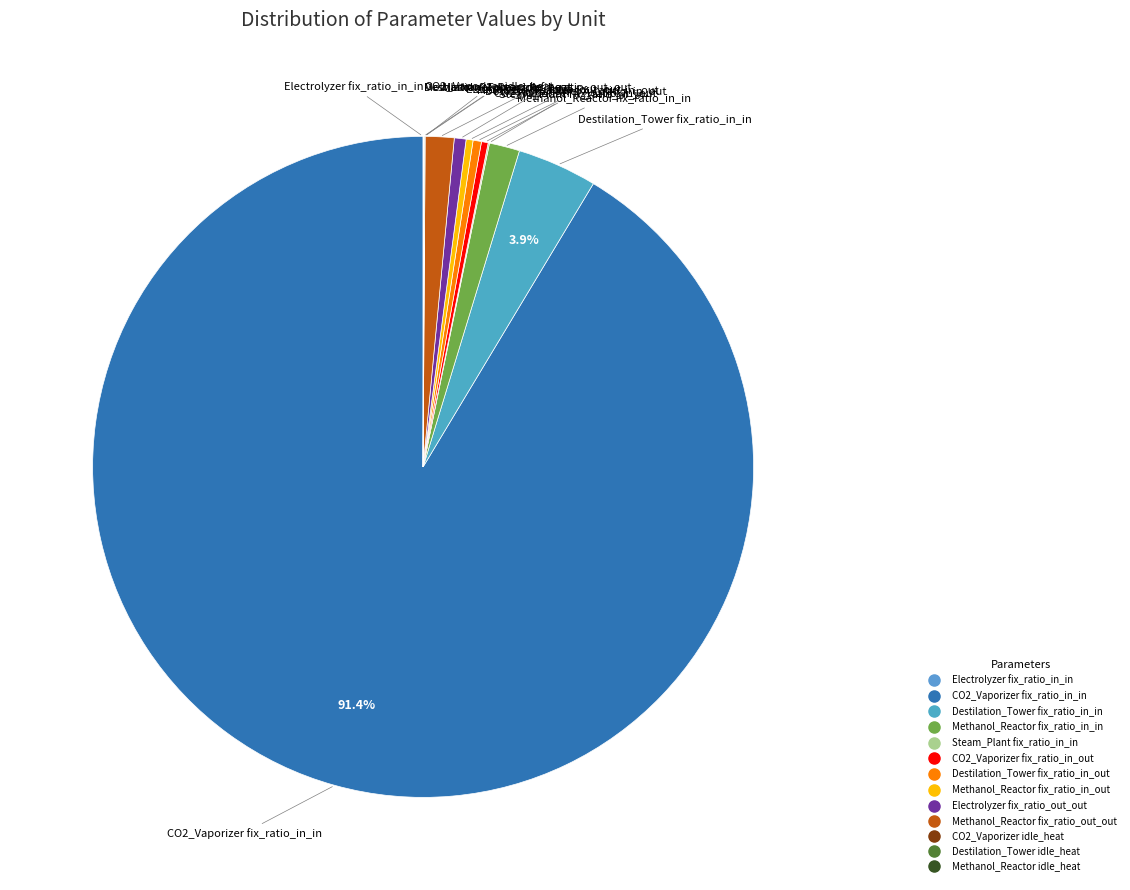

Is there any slice that represents more than half of the pie?

Yes